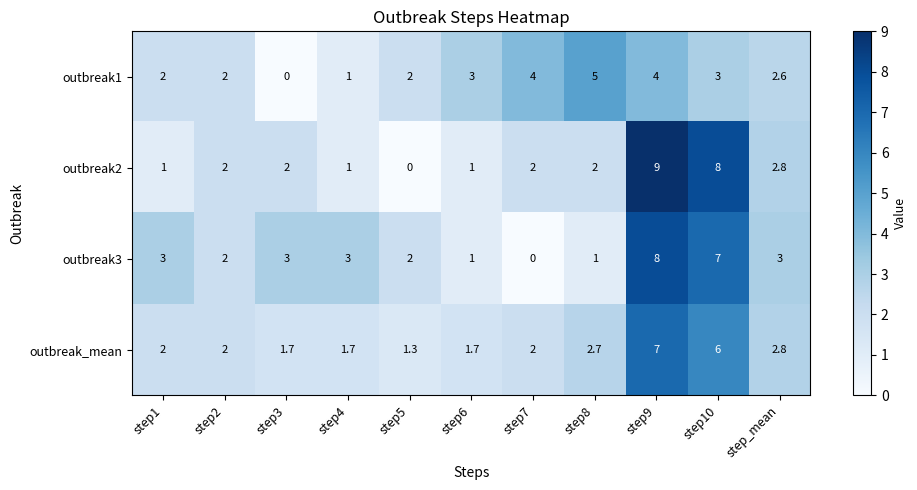

How many data points does each series have?

11